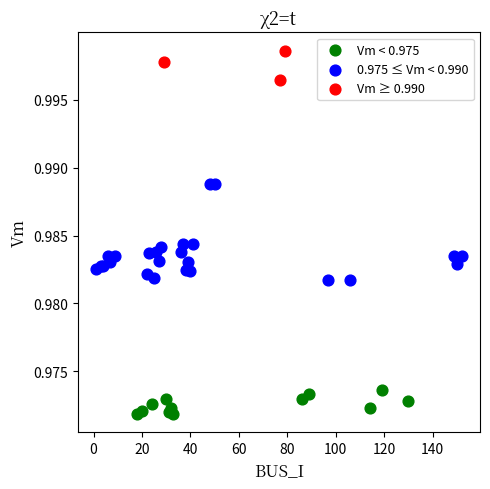

Which series has the widest spread of Y values?

0.975 ≤ Vm < 0.990